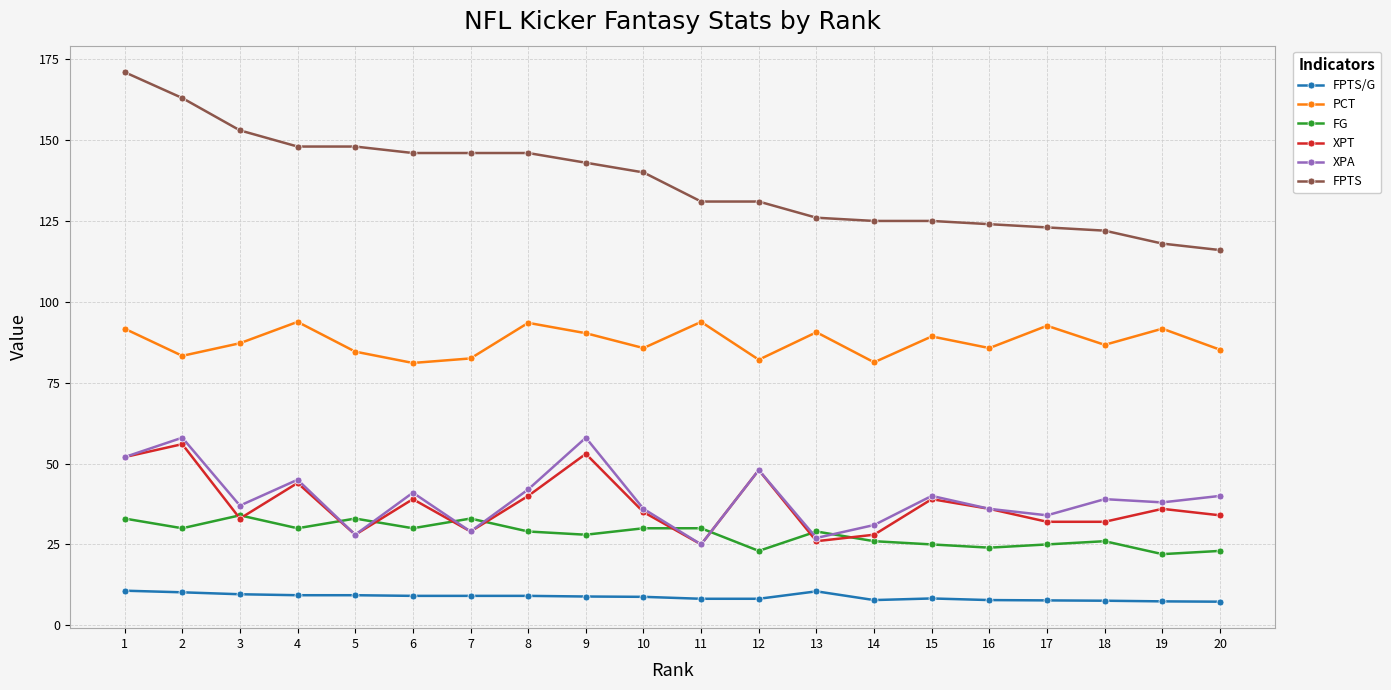

What is the difference between the FG values at 5 and 14?

7.0